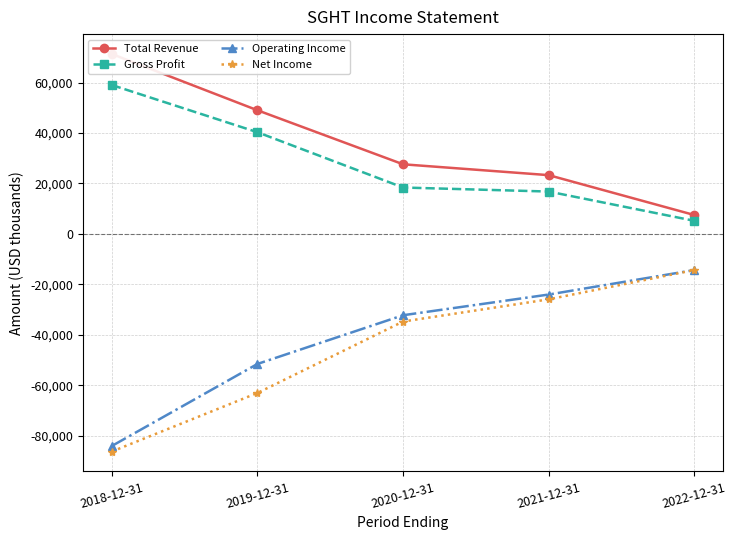

Between 2020-12-31 and 2022-12-31, which is larger?

2020-12-31